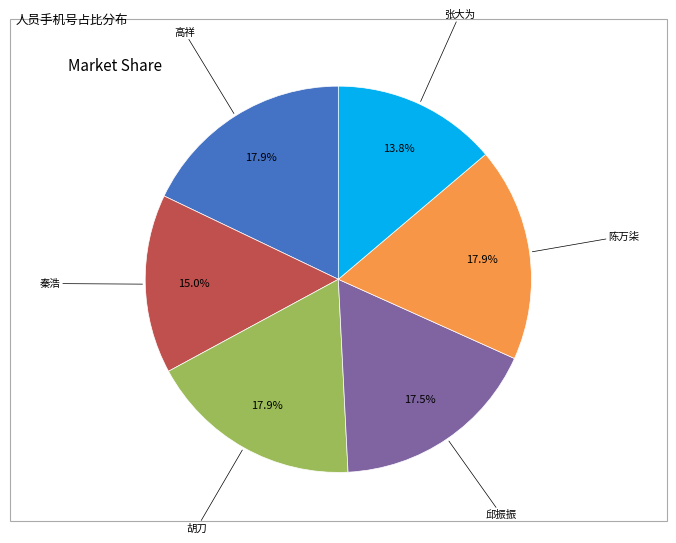

Is there any slice that represents more than half of the pie?

No